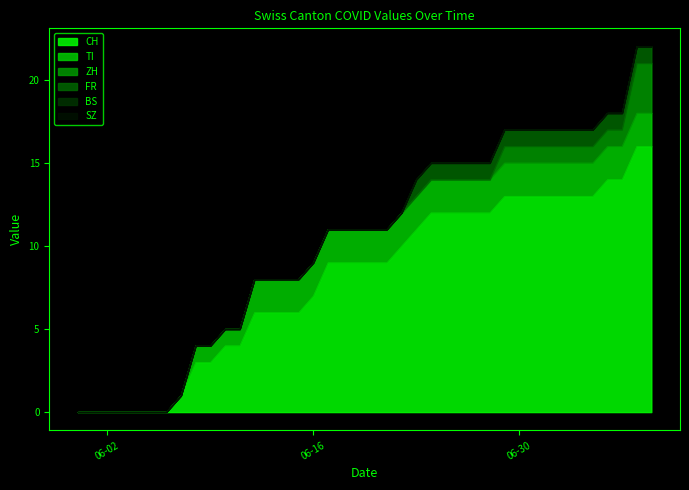

At which category is the sum across all series the highest?

2020-07-08